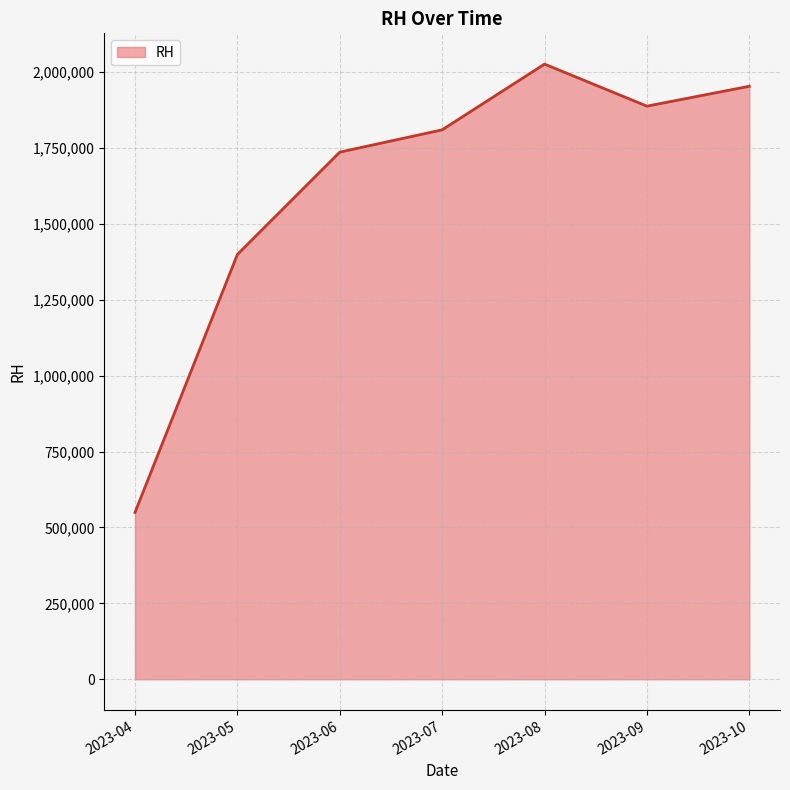

At which category does the chart reach its minimum across all series?

2023-04